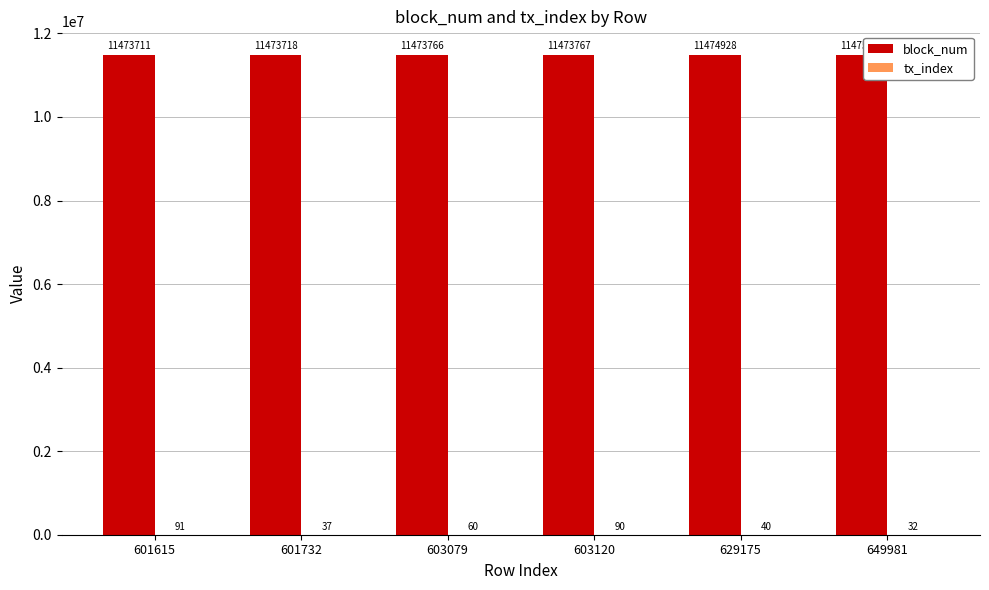

The block_num series shows 20044793 at 603079. True or false?

False